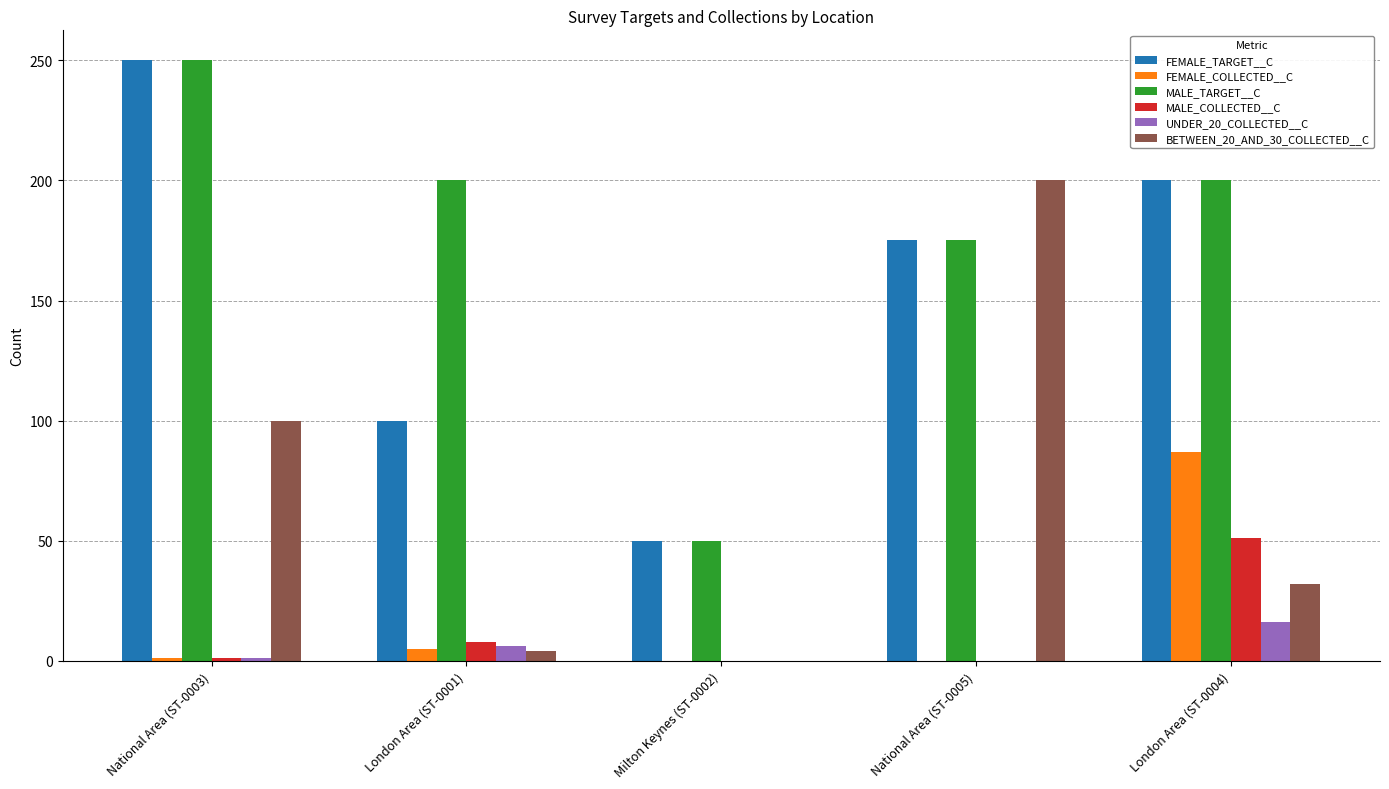

How many distinct data groups are displayed?

6